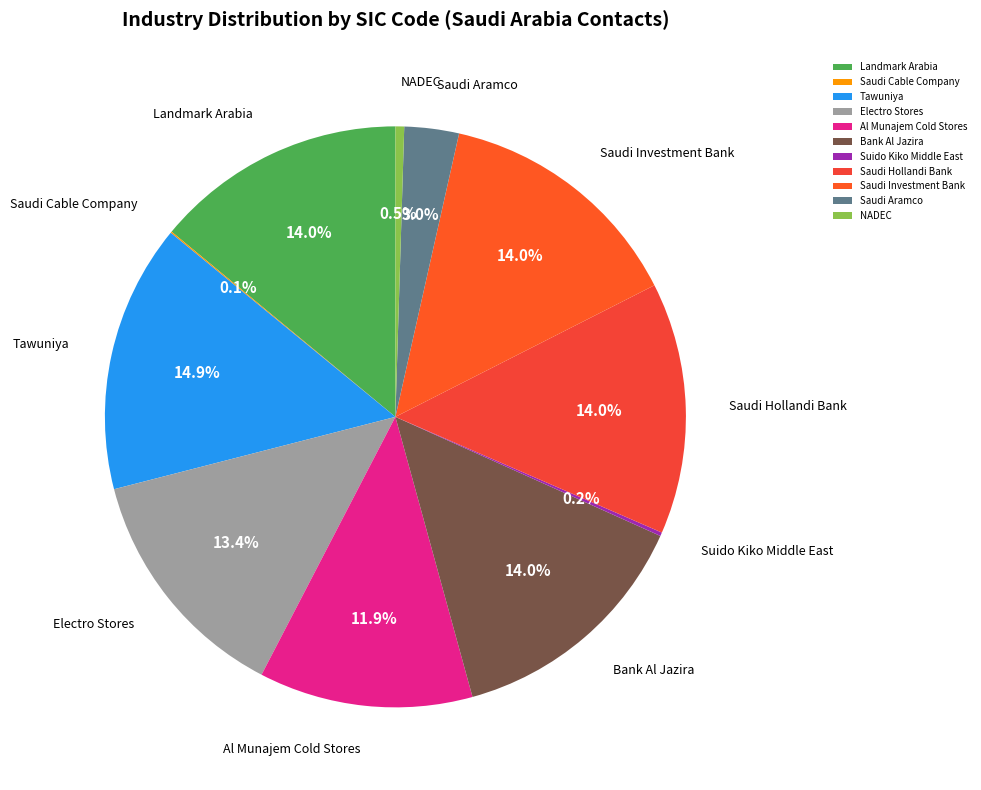

Which slice is the largest?

Tawuniya